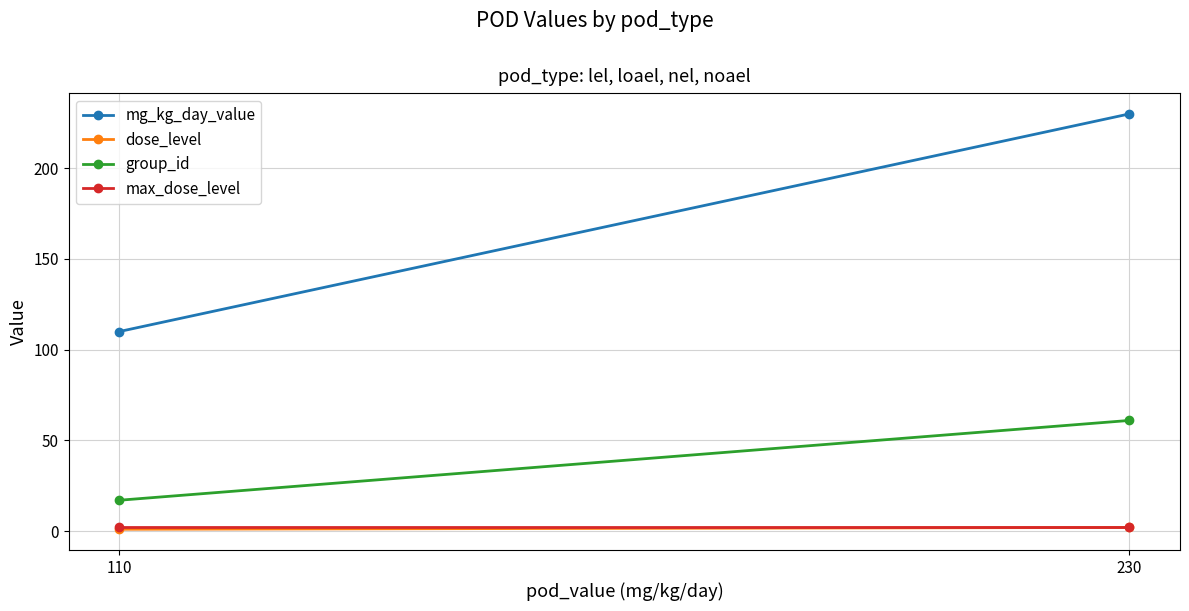

Is the value of mg_kg_day_value at 110 greater than the value of dose_level at 110?

Yes